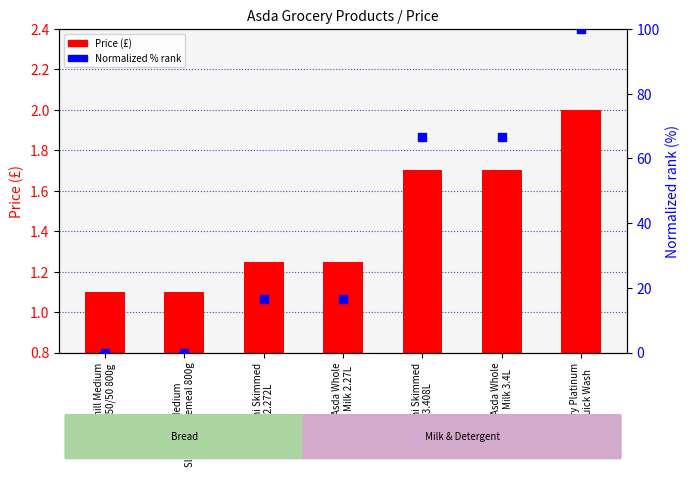

At how many categories does at least one series exceed 71?

1